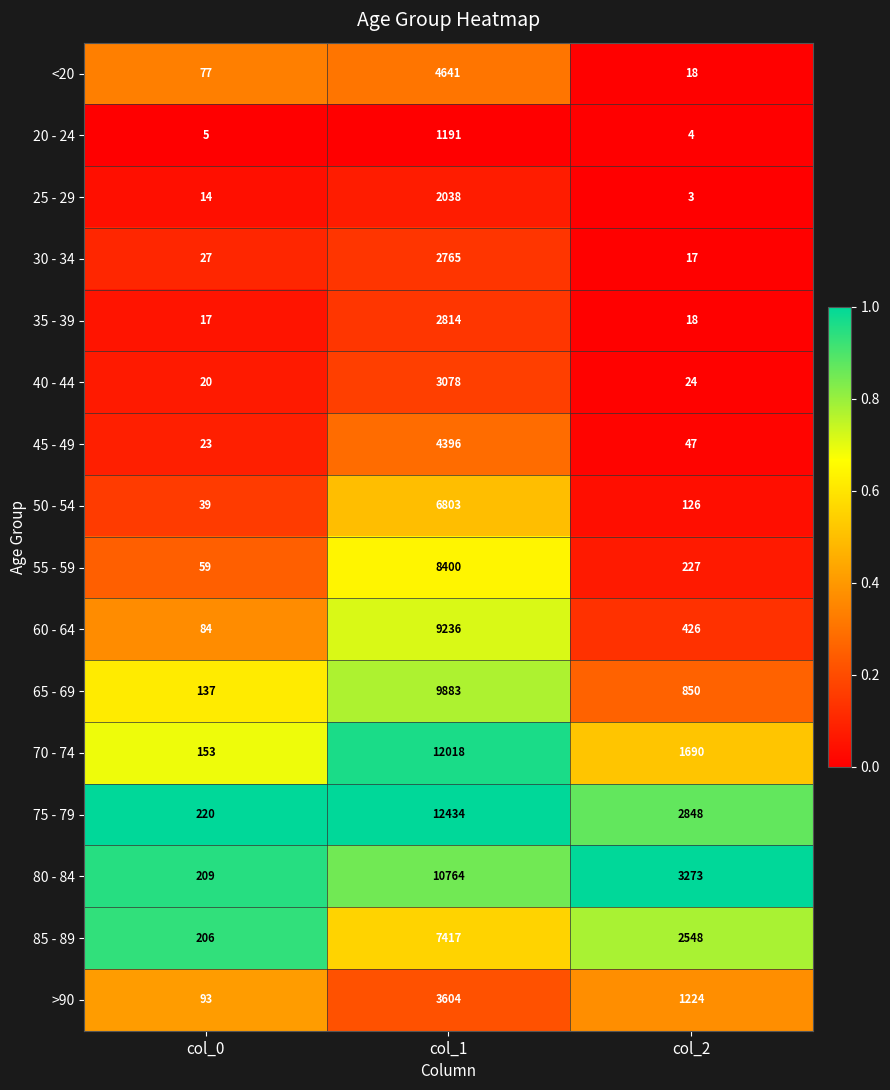

Rank the series by their maximum value, from lowest to highest.

20 - 24, 25 - 29, 30 - 34, 35 - 39, 40 - 44, >90, 45 - 49, <20, 50 - 54, 85 - 89, 55 - 59, 60 - 64, 65 - 69, 80 - 84, 70 - 74, 75 - 79